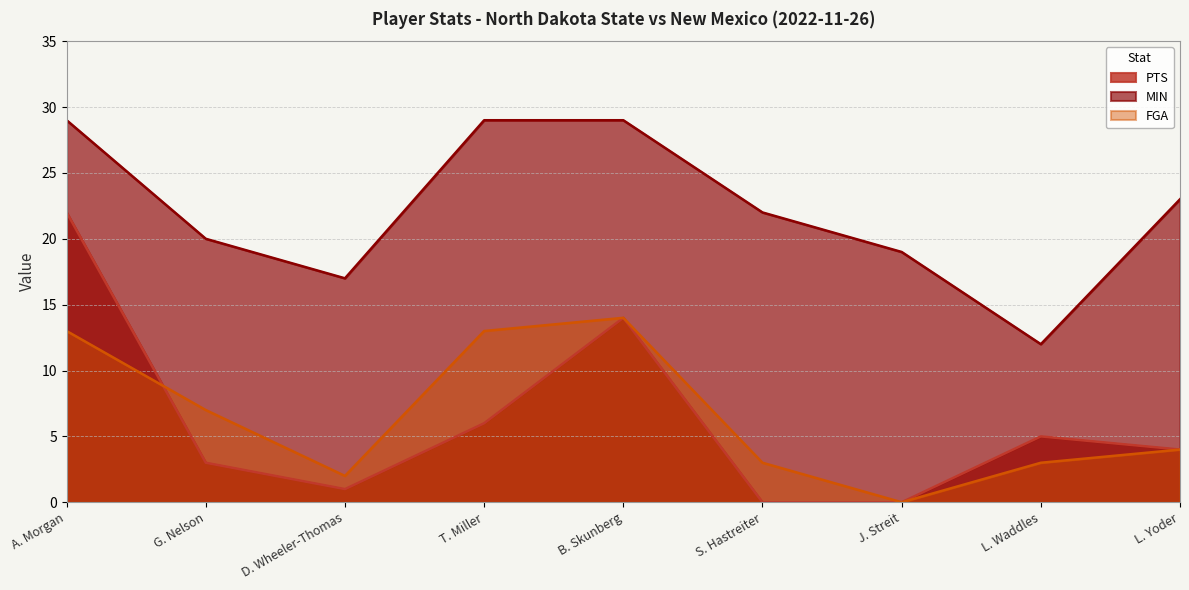

Is it true that MIN equals 17 at D. Wheeler-Thomas?

True